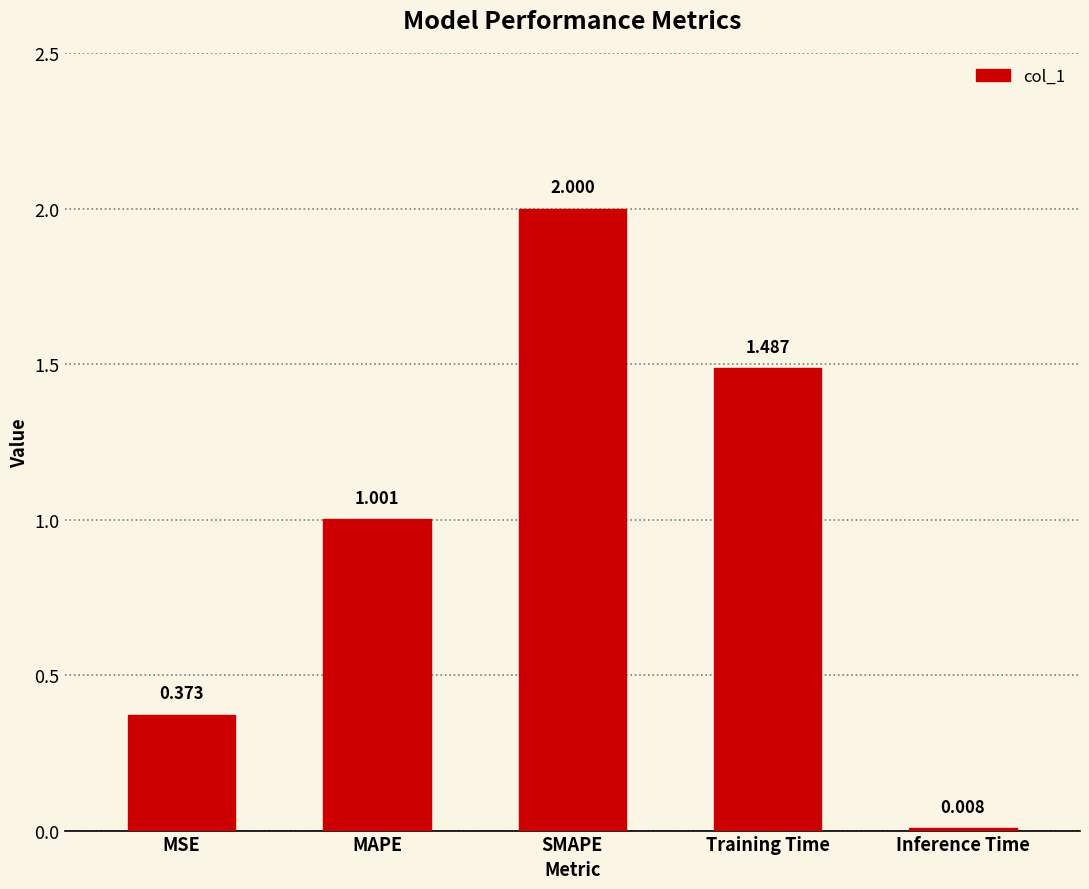

Rank the categories by value from lowest to highest.

Inference Time, MSE, MAPE, Training Time, SMAPE